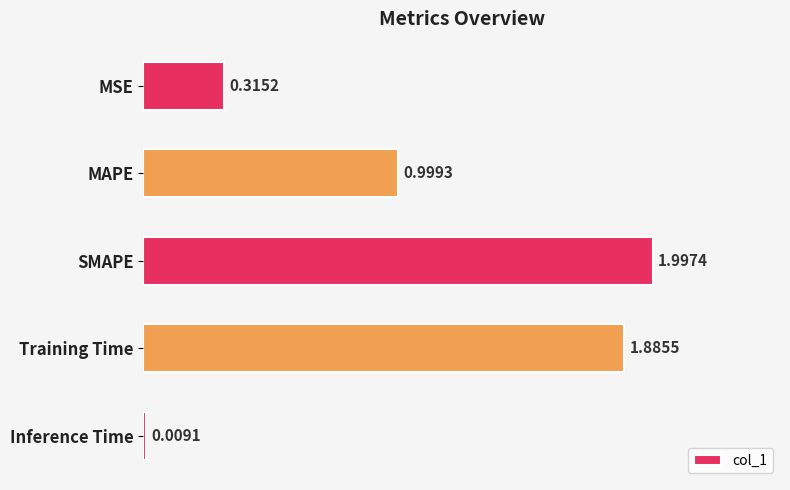

What is the label of the 2nd bar from the bottom?

Training Time